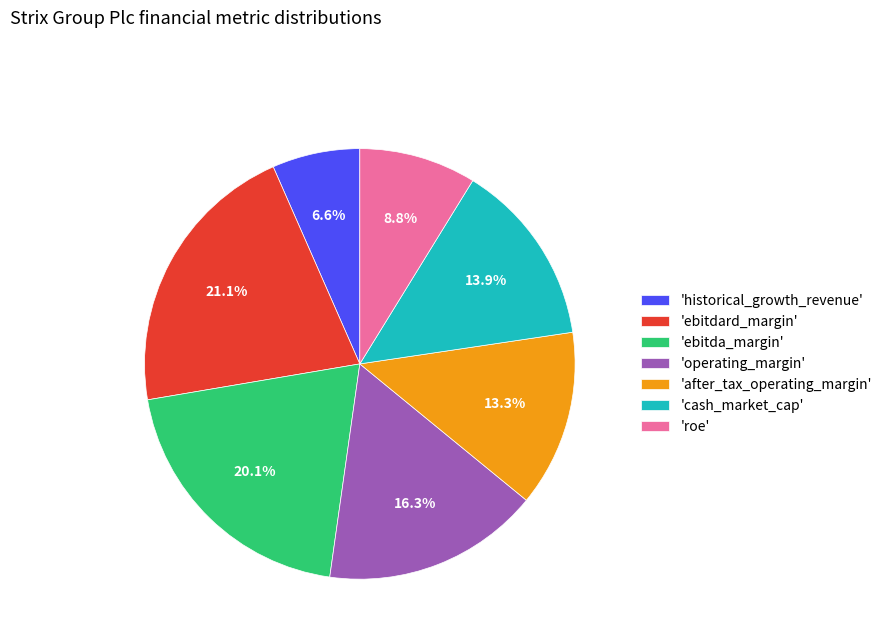

Is 'after_tax_operating_margin' the majority of the pie?

No